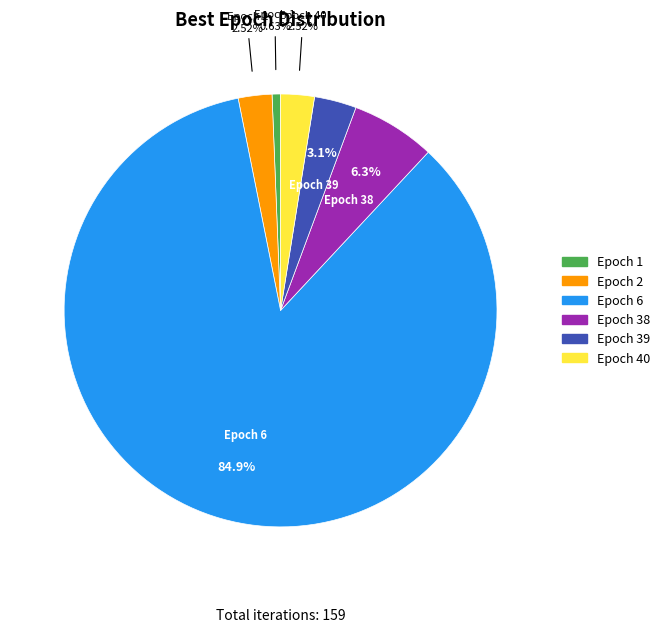

Is there a majority slice in this chart?

Yes